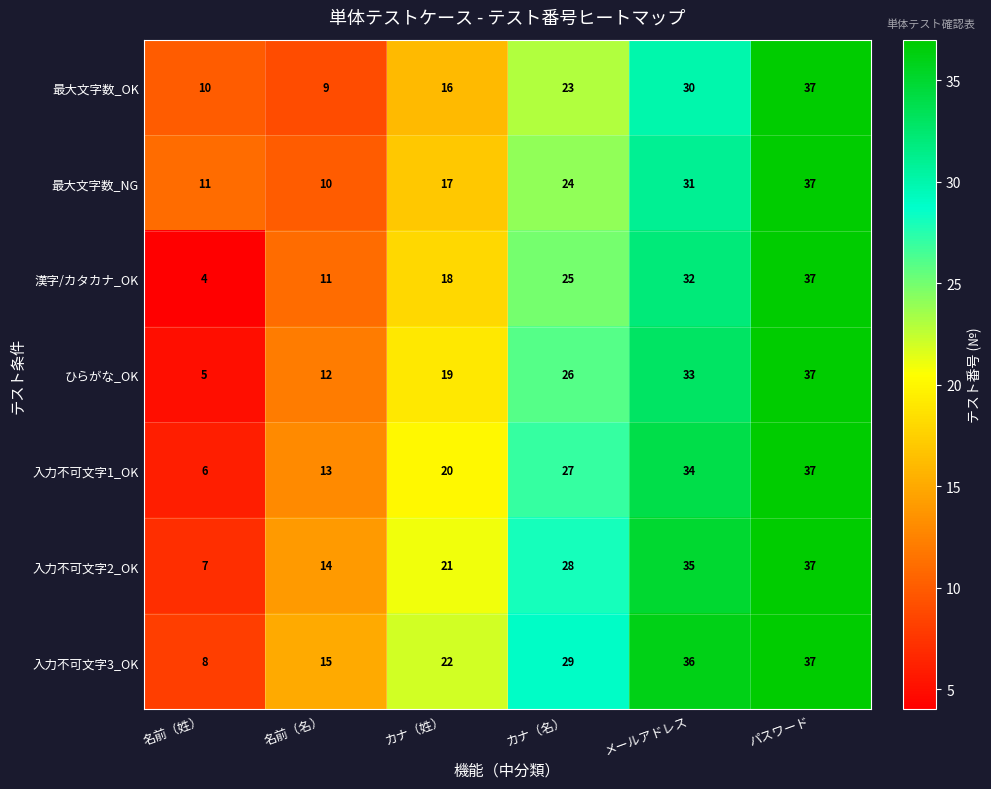

What is the sum of the 入力不可文字1_OK values at カナ（姓） and カナ（名）?

47